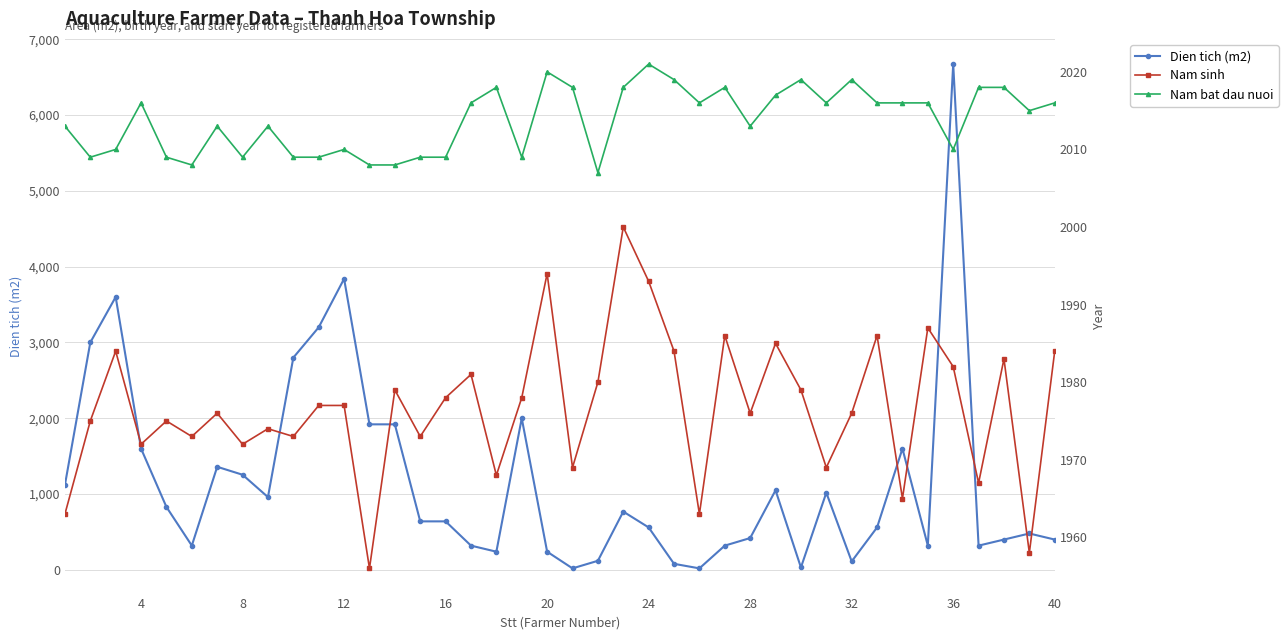

Is it true that Dien tich (m2) equals 420 at 28?

True